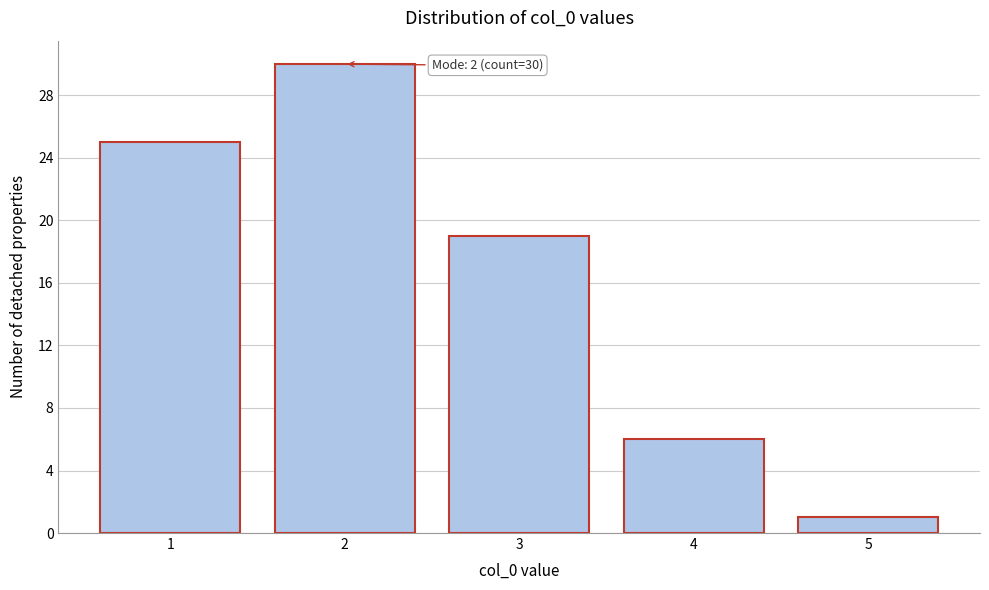

Reading left to right, what are all the values shown in this chart?

1=25	2=30	3=19	4=6	5=1